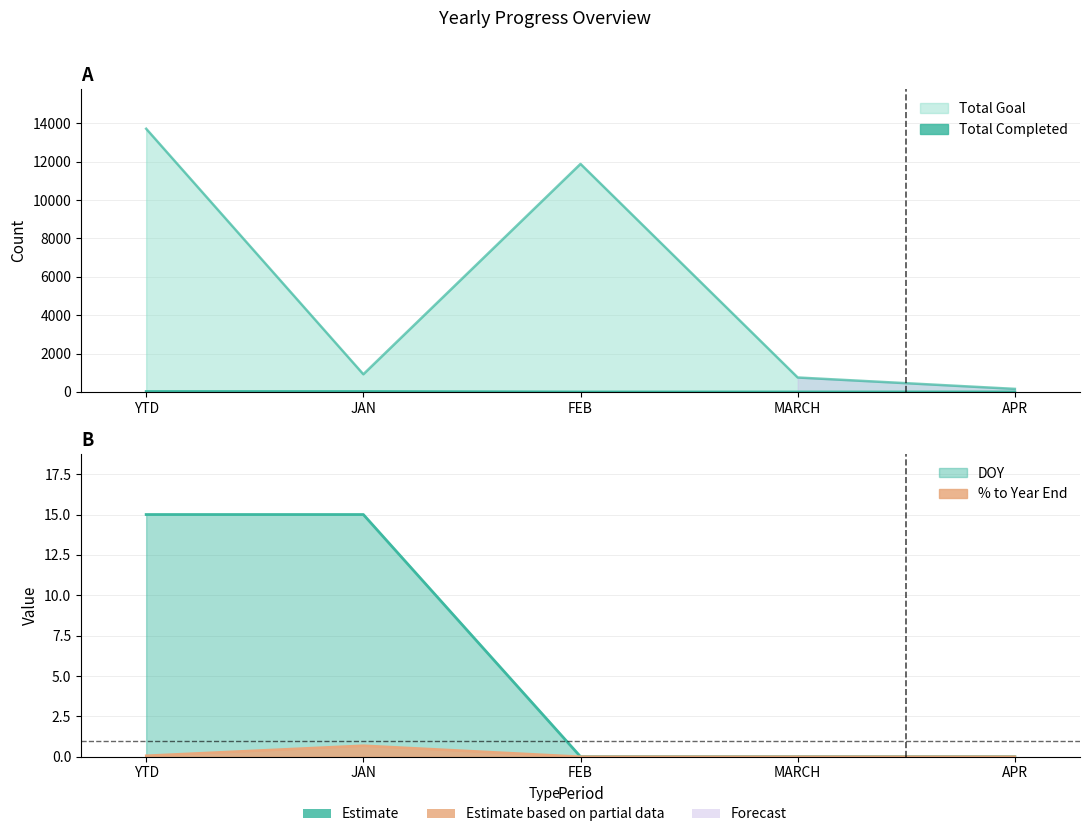

What is the sum of the % to Year End values at YTD and FEB?

0.1